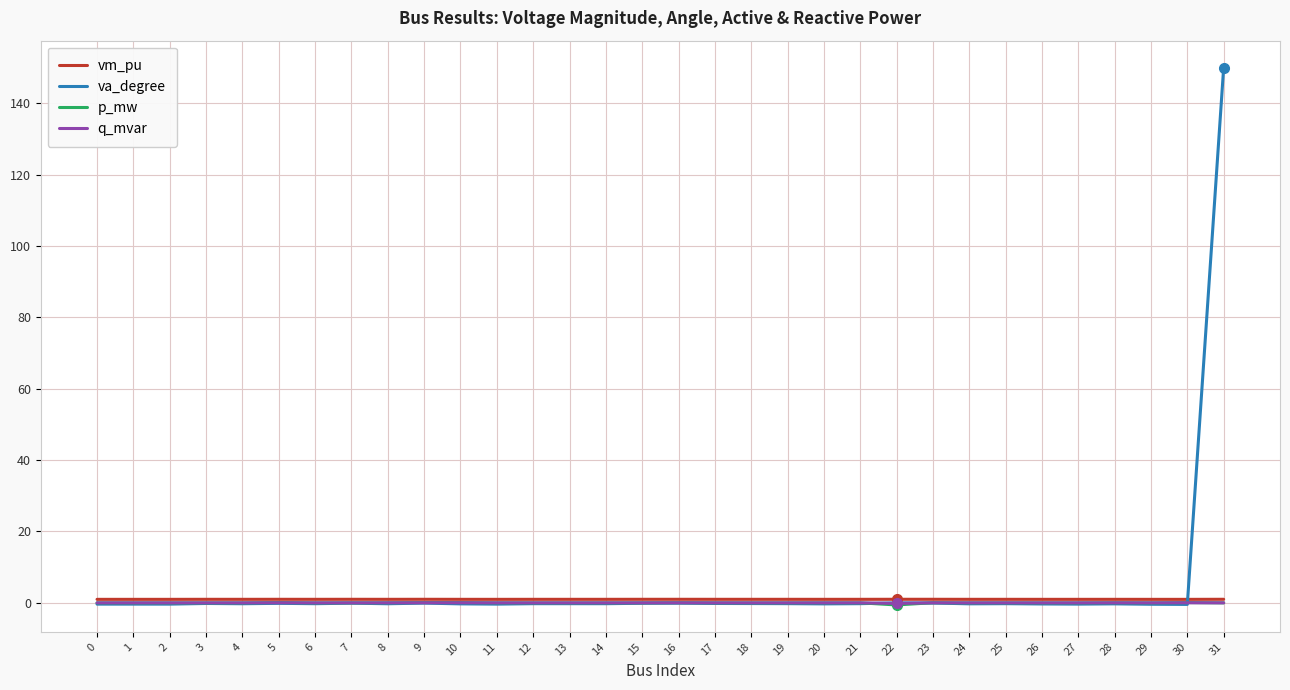

Which series changed the most between 18 and 31?

va_degree